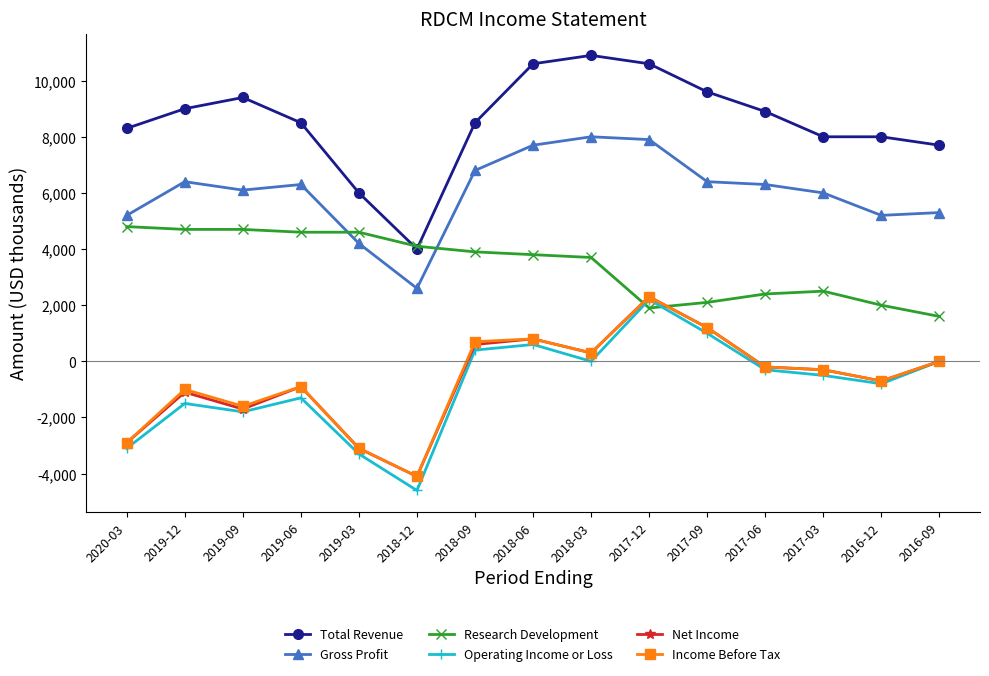

What is the approximate value of Income Before Tax at 2018-03?

300